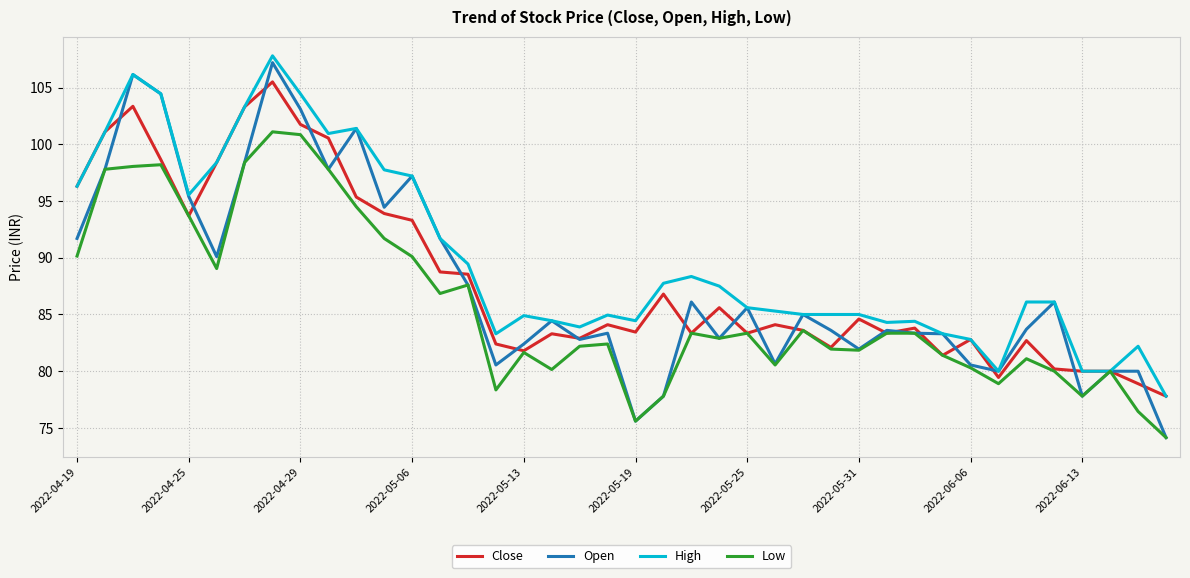

What is the maximum value for High?

107.8